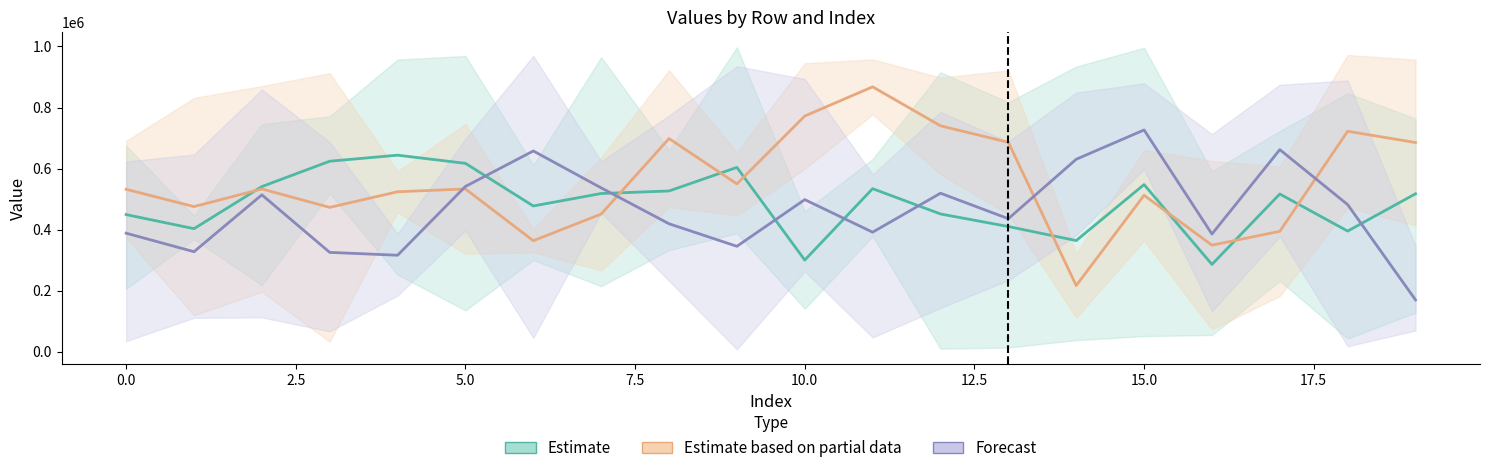

What is the difference between the second highest and second lowest values in the Forecast series?

345756.3